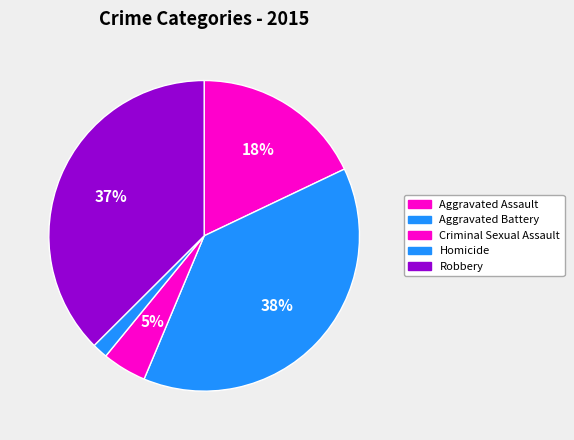

Rank the categories by value from highest to lowest.

Aggravated Battery, Robbery, Aggravated Assault, Criminal Sexual Assault, Homicide